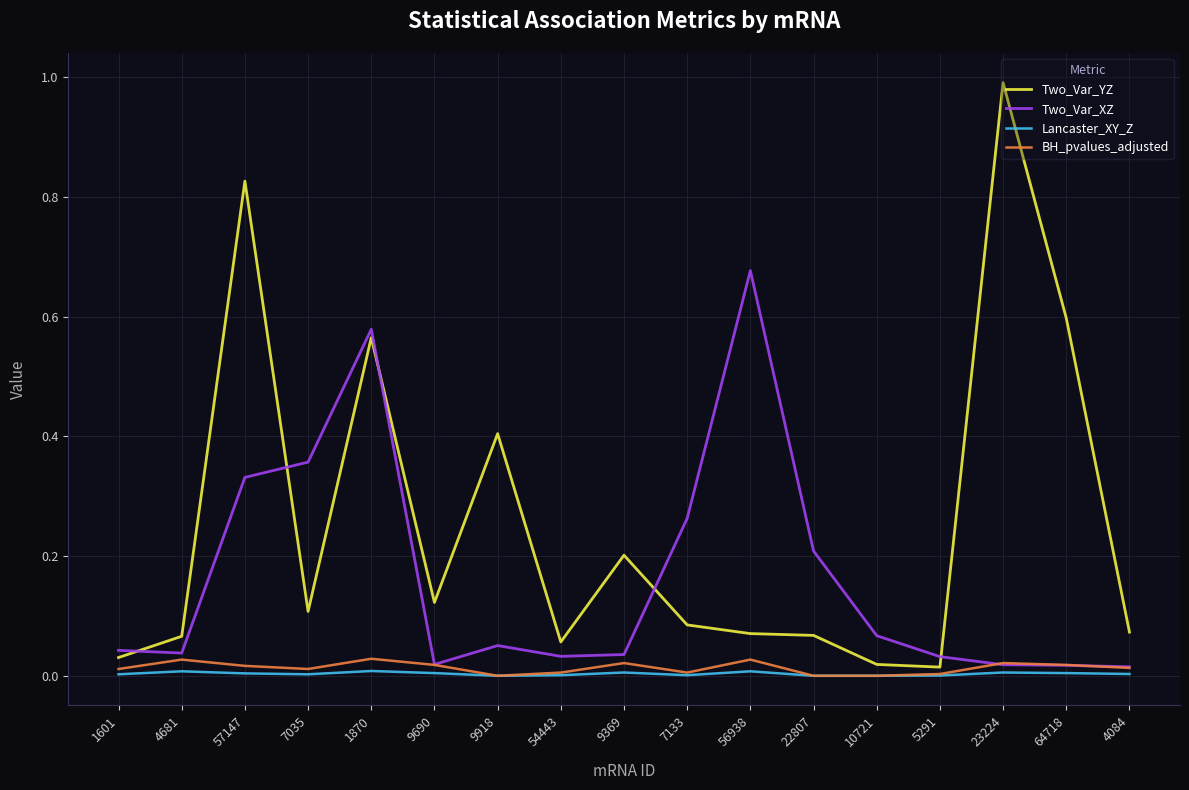

Which label corresponds to the largest value in the chart?

23224